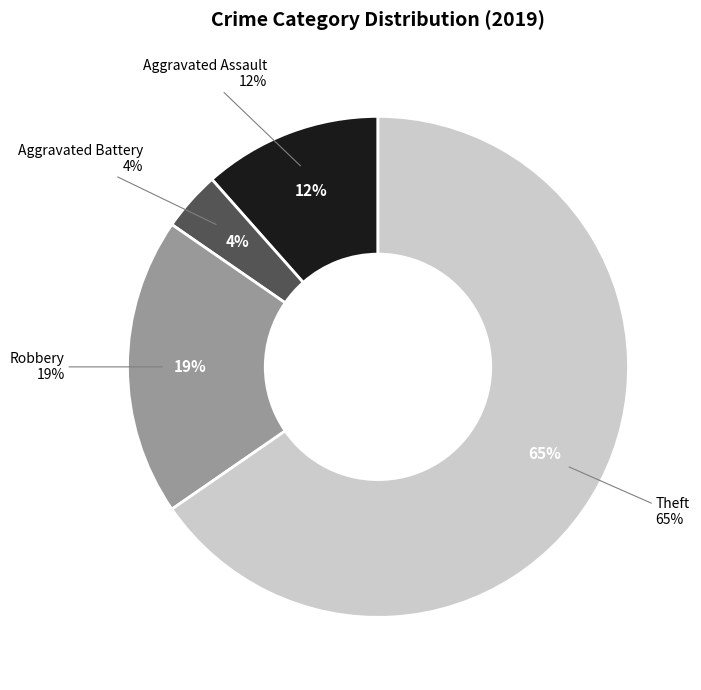

Does Theft account for over 50% of the chart?

Yes